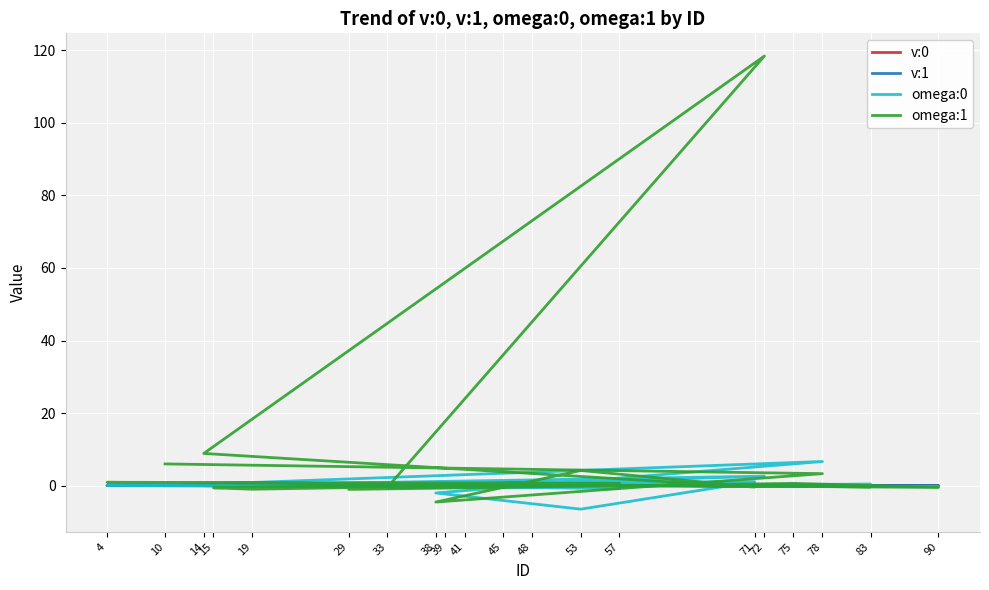

At 41, list the series in order from largest to smallest.

omega:1, omega:0, v:0, v:1